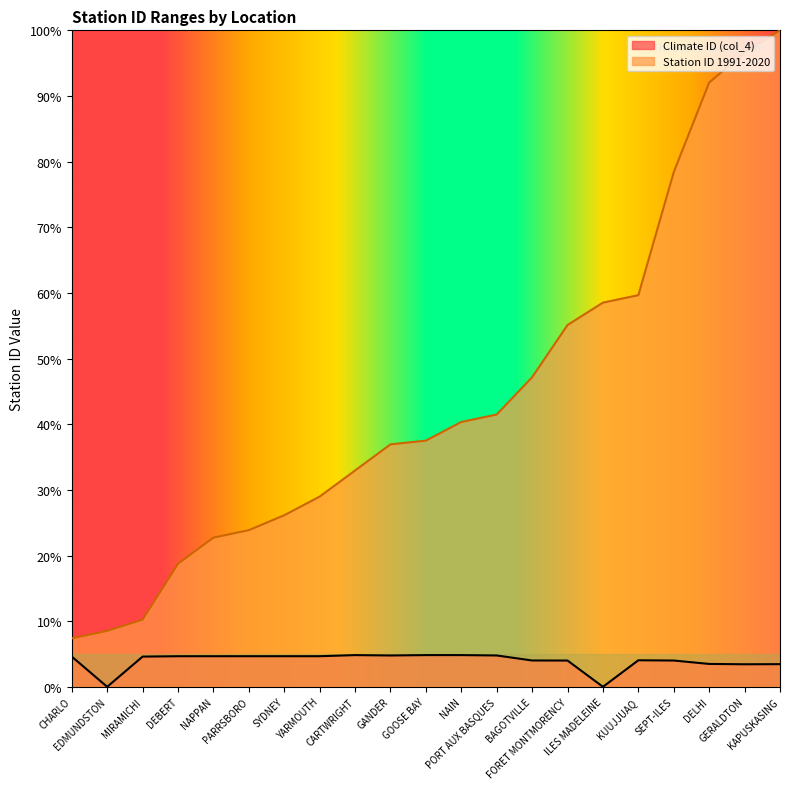

The Climate ID (col_4) series shows 3.5 at DELHI. True or false?

True